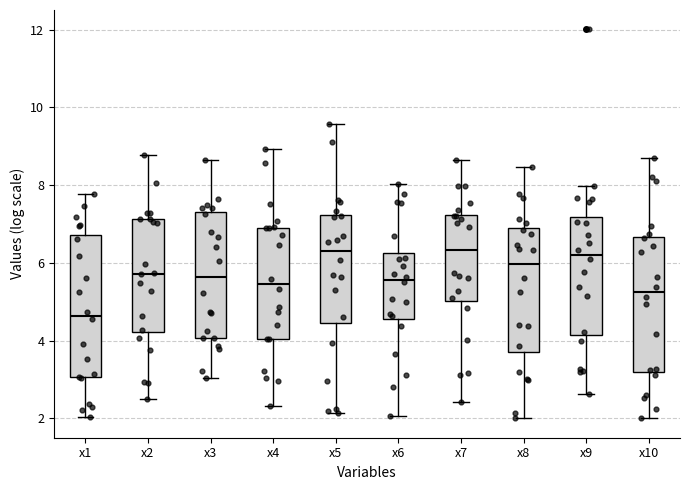

Reading left to right, transcribe this box plot: for each box, give where its median line is, the range the box spans, and where its two whiskers end, as read against the y-axis. The values are not printed on the chart, so give them approximately, as read against the axis.

x1: median 4.6, box 3.0 to 6.8, whiskers 2.0 to 7.8
x2: median 5.8, box 4.2 to 7.2, whiskers 2.4 to 8.8
x3: median 5.6, box 4.0 to 7.2, whiskers 3.0 to 8.6
x4: median 5.4, box 4.0 to 7.0, whiskers 2.4 to 9.0
x5: median 6.4, box 4.4 to 7.2, whiskers 2.2 to 9.6
x6: median 5.6, box 4.6 to 6.2, whiskers 2.0 to 8.0
x7: median 6.4, box 5.0 to 7.2, whiskers 2.4 to 8.6
x8: median 6.0, box 3.6 to 6.8, whiskers 2.0 to 8.4
x9: median 6.2, box 4.2 to 7.2, whiskers 2.6 to 8.0
x10: median 5.2, box 3.2 to 6.6, whiskers 2.0 to 8.8